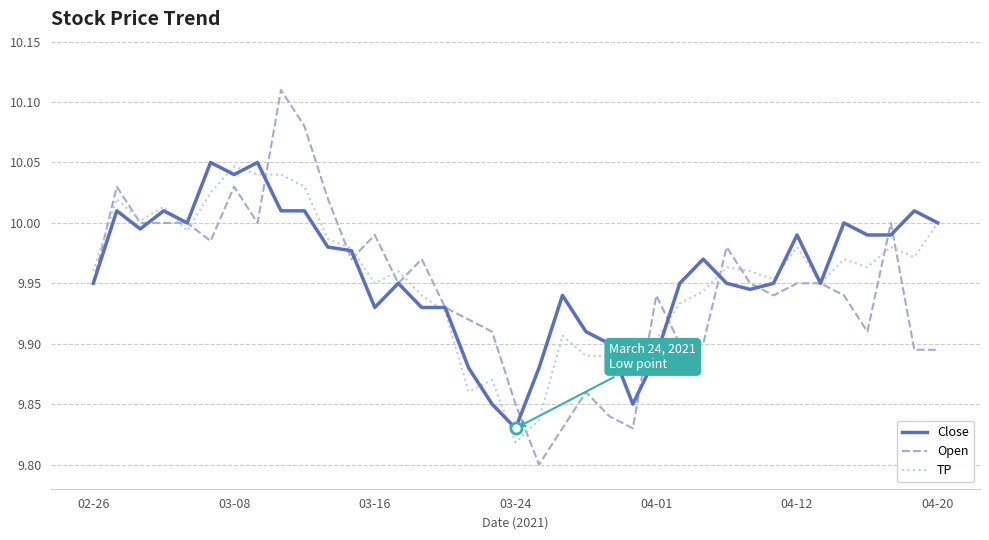

Which series has the largest range (max minus min)?

Open